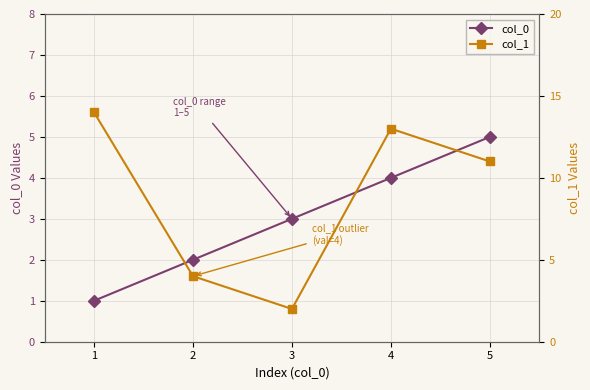

Which series has the largest total across all categories?

col_1